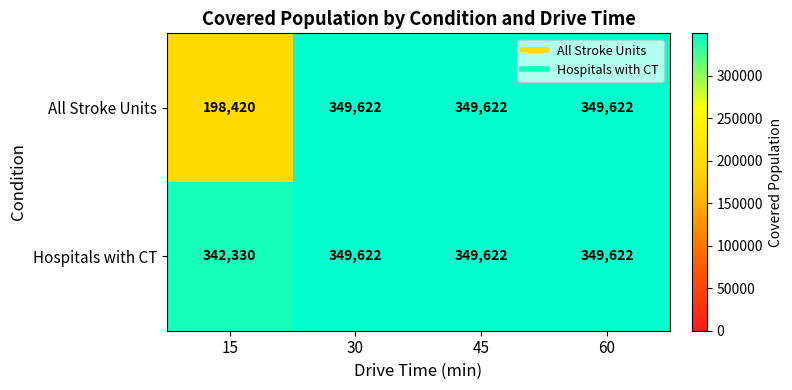

Reading right to left, what are all the values shown in this chart?

All Stroke Units: 349622	349622	349622	198420
Hospitals with CT: 349622	349622	349622	342330